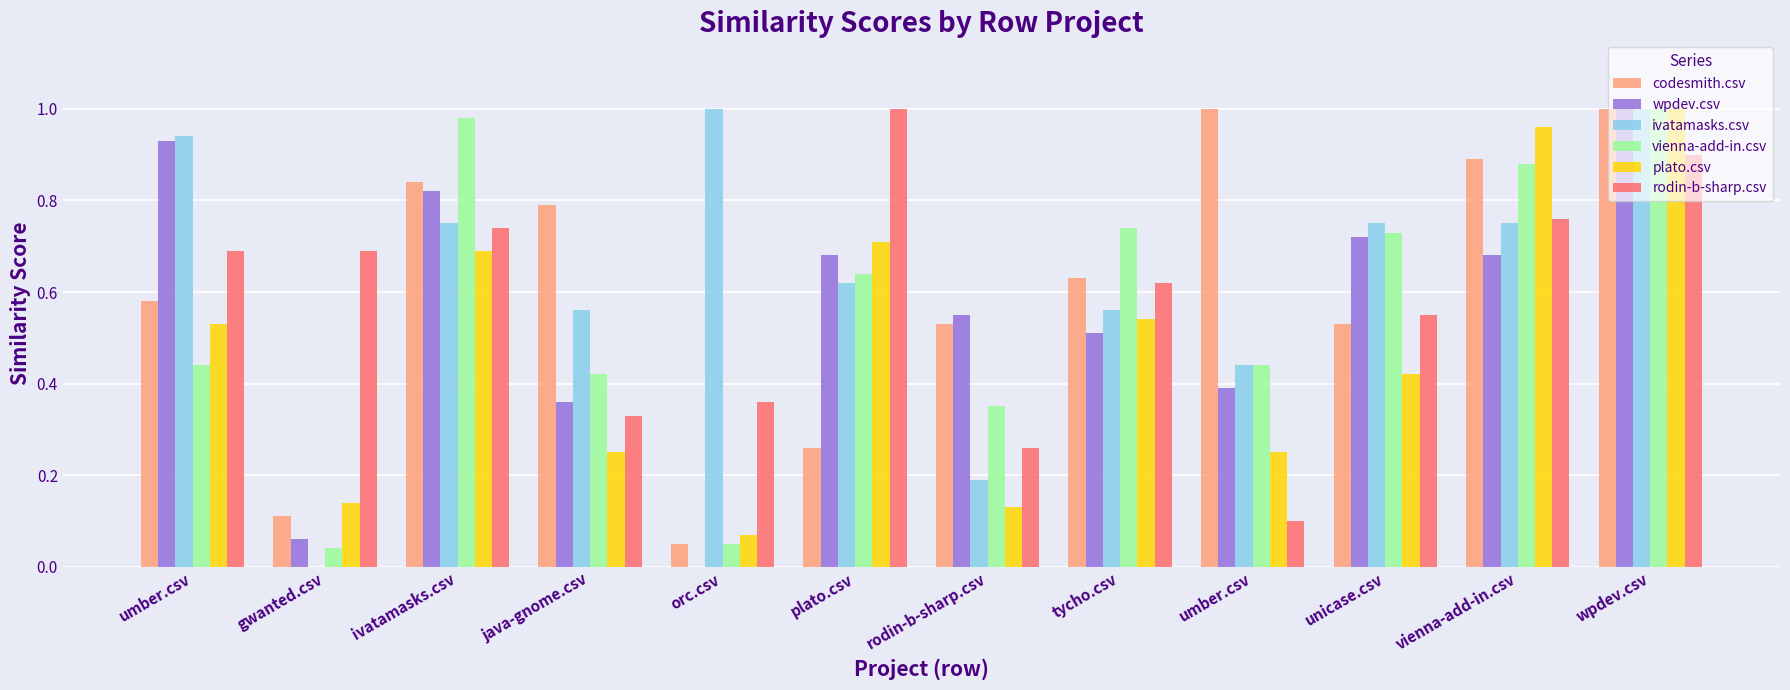

Which has a higher value, vienna-add-in.csv or umber.csv?

umber.csv